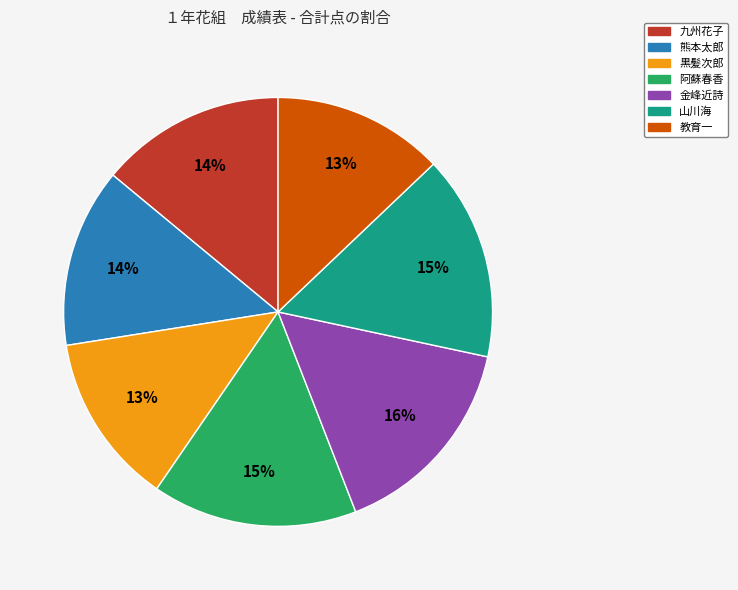

To the nearest percent, what percentage of the pie is 九州花子?

14%